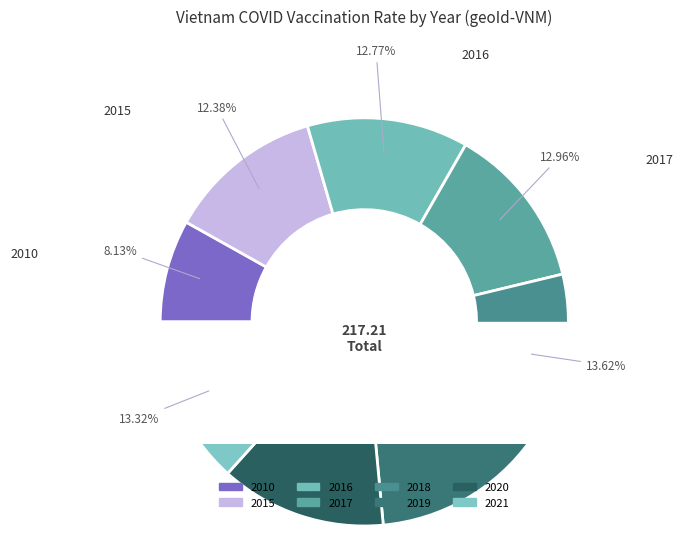

Approximately how many times larger is the value at 2010 compared to 2017?

0.6